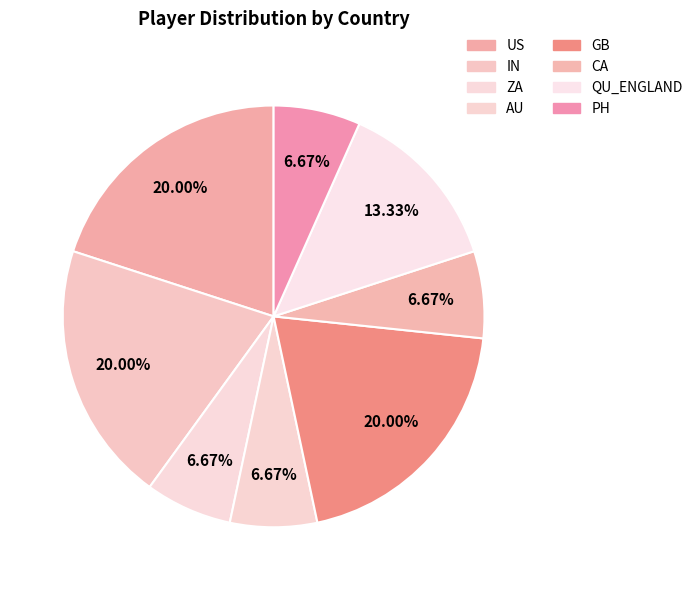

To the nearest percent, what portion does AU represent?

7%